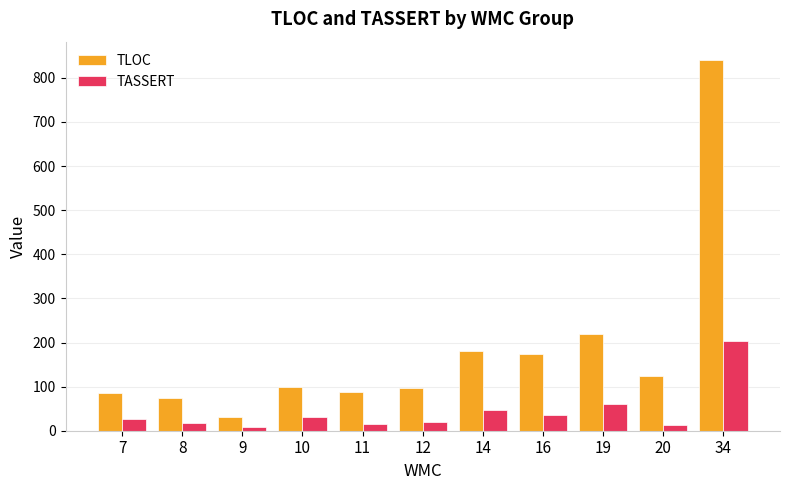

True or false: TLOC has a value of 124.0 at 20.

True